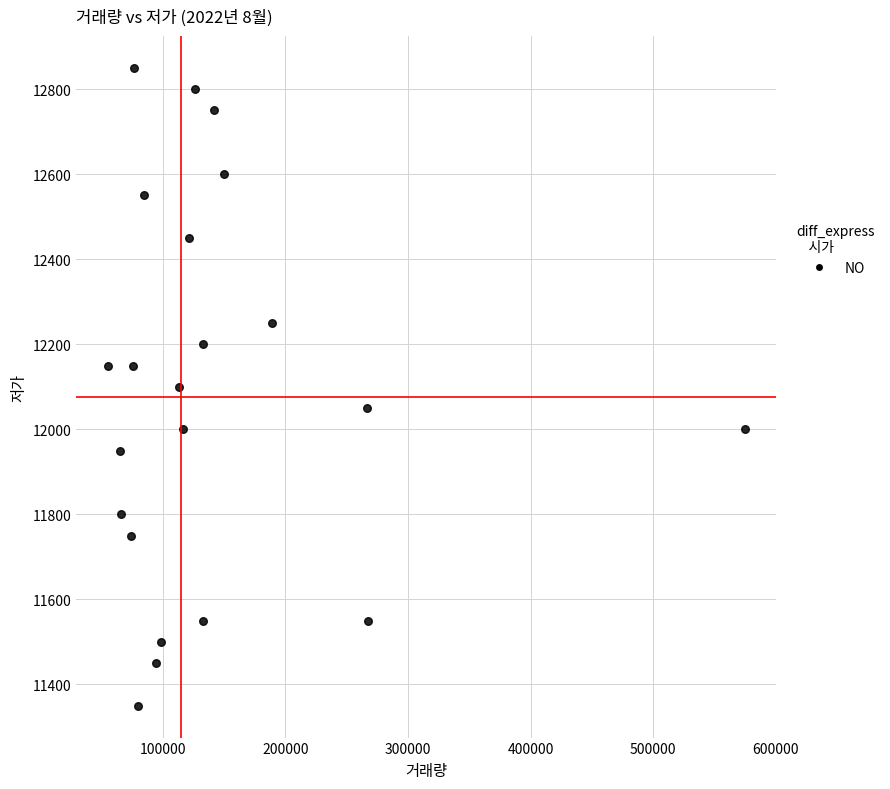

What is the range of Y values (max minus min)?

1500